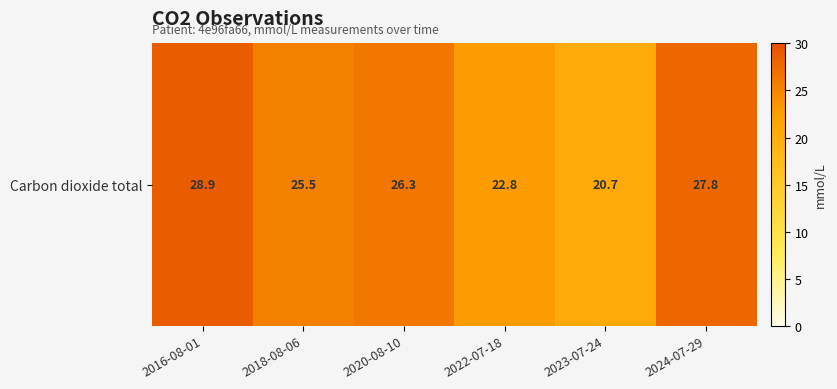

At which label is the value closest to 24?

2022-07-18